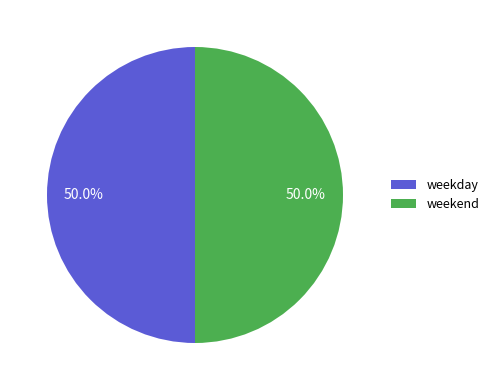

What is the ratio of the value at weekend to the value at weekday?

1.0